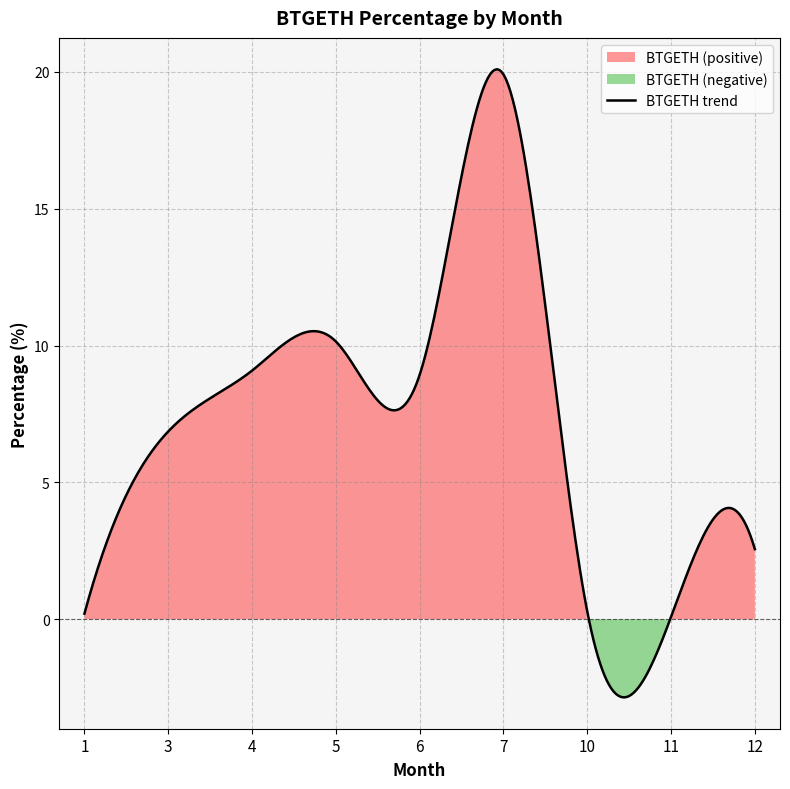

What is the maximum value for BTGETH trend?

20.1